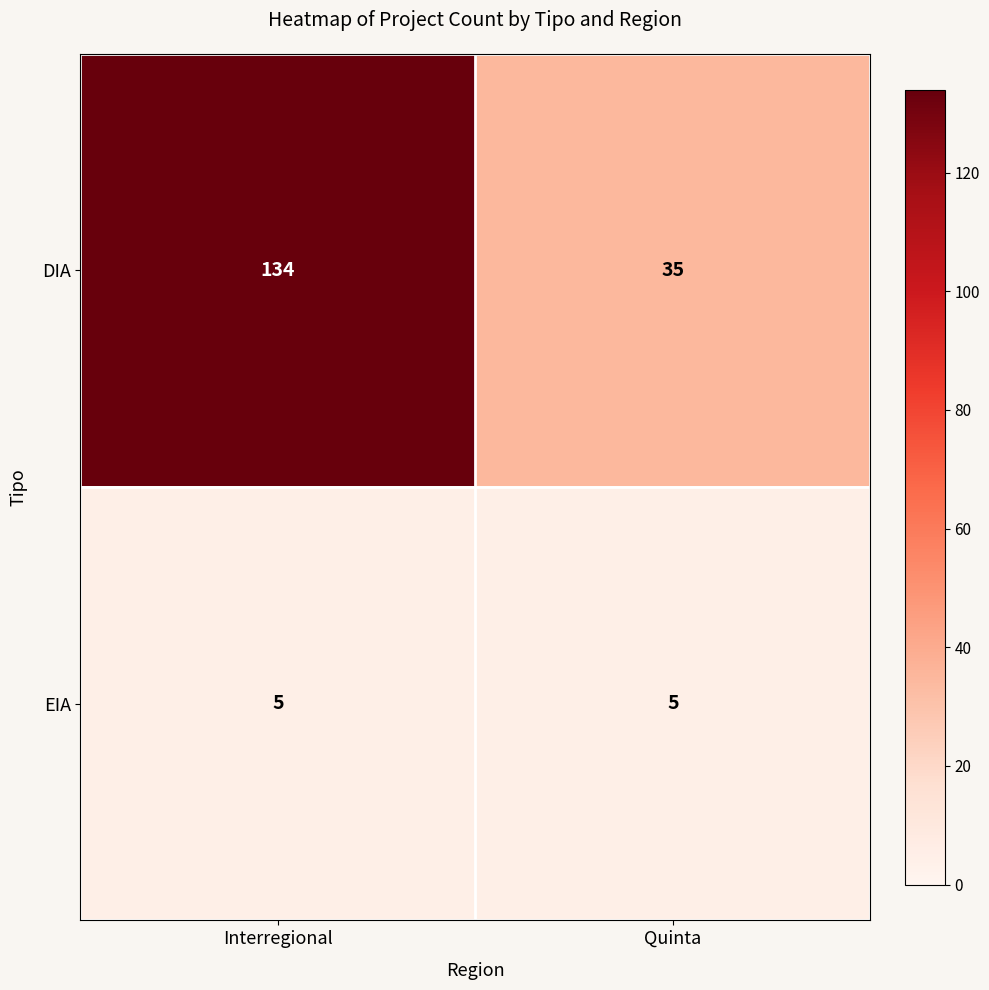

What is the total value across all series at Quinta?

40